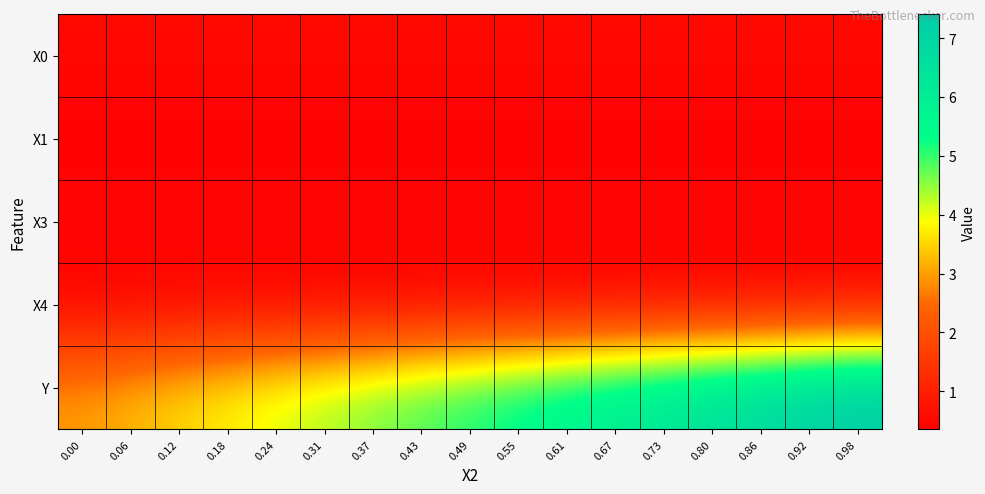

Reading left to right, transcribe all the data shown in this chart.

X0: 0.00=0.5	0.06=0.5	0.12=0.5	0.18=0.5	0.24=0.5	0.31=0.5	0.37=0.5	0.43=0.5	0.49=0.5	0.55=0.5	0.61=0.5	0.67=0.5	0.73=0.5	0.80=0.5	0.86=0.5	0.92=0.5	0.98=0.5
X1: 0.00=0.4	0.06=0.4	0.12=0.4	0.18=0.4	0.24=0.4	0.31=0.4	0.37=0.4	0.43=0.4	0.49=0.4	0.55=0.4	0.61=0.4	0.67=0.4	0.73=0.4	0.80=0.4	0.86=0.4	0.92=0.4	0.98=0.4
X3: 0.00=0.5	0.06=0.5	0.12=0.5	0.18=0.5	0.24=0.5	0.31=0.5	0.37=0.5	0.43=0.5	0.49=0.5	0.55=0.5	0.61=0.5	0.67=0.5	0.73=0.5	0.80=0.5	0.86=0.5	0.92=0.5	0.98=0.5
X4: 0.00=0.4	0.06=0.4	0.12=0.4	0.18=0.4	0.24=0.4	0.31=0.4	0.37=0.4	0.43=0.4	0.49=0.4	0.55=0.4	0.61=0.4	0.67=0.4	0.73=0.4	0.80=0.4	0.86=0.4	0.92=0.4	0.98=0.4
Y: 0.00=3.0	0.06=3.3	0.12=3.6	0.18=3.8	0.24=4.1	0.31=4.4	0.37=4.7	0.43=4.9	0.49=5.2	0.55=5.5	0.61=5.8	0.67=6.0	0.73=6.3	0.80=6.6	0.86=6.9	0.92=7.1	0.98=7.4